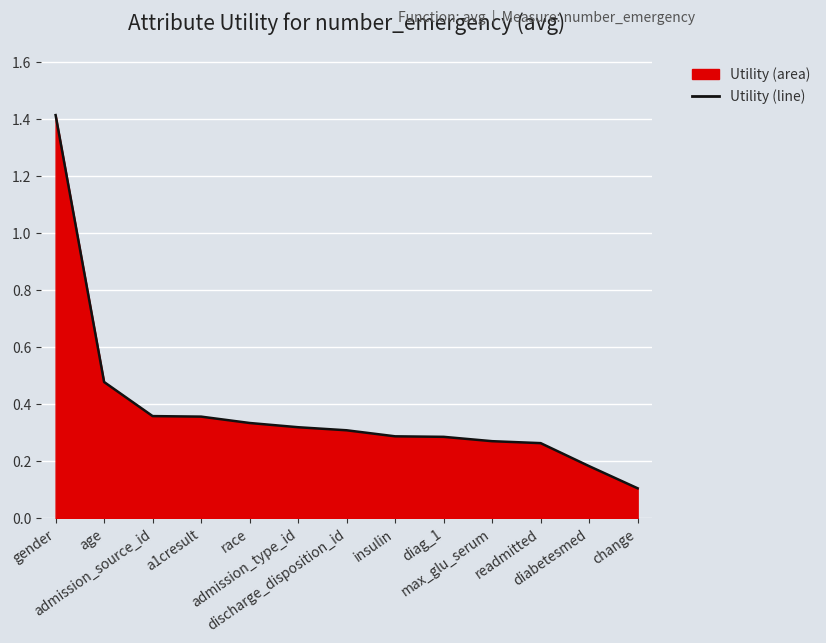

Between admission_source_id and diabetesmed, which is larger?

admission_source_id